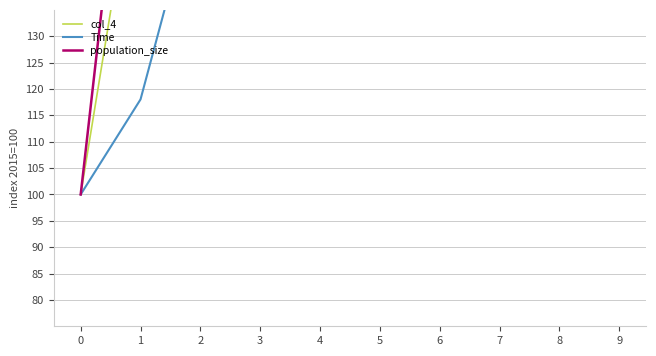

Reading left to right, extract all data points from this chart.

col_4: 100.0	169.5	187.1	210.8	217.9	250.0	303.9	287.6	285.9	302.2
Time: 100.0	118.0	160.4	189.7	229.5	240.0	230.3	278.2	314.8	330.9
population_size: 100.0	200.0	300.0	400.0	500.0	600.0	700.0	800.0	900.0	1000.0